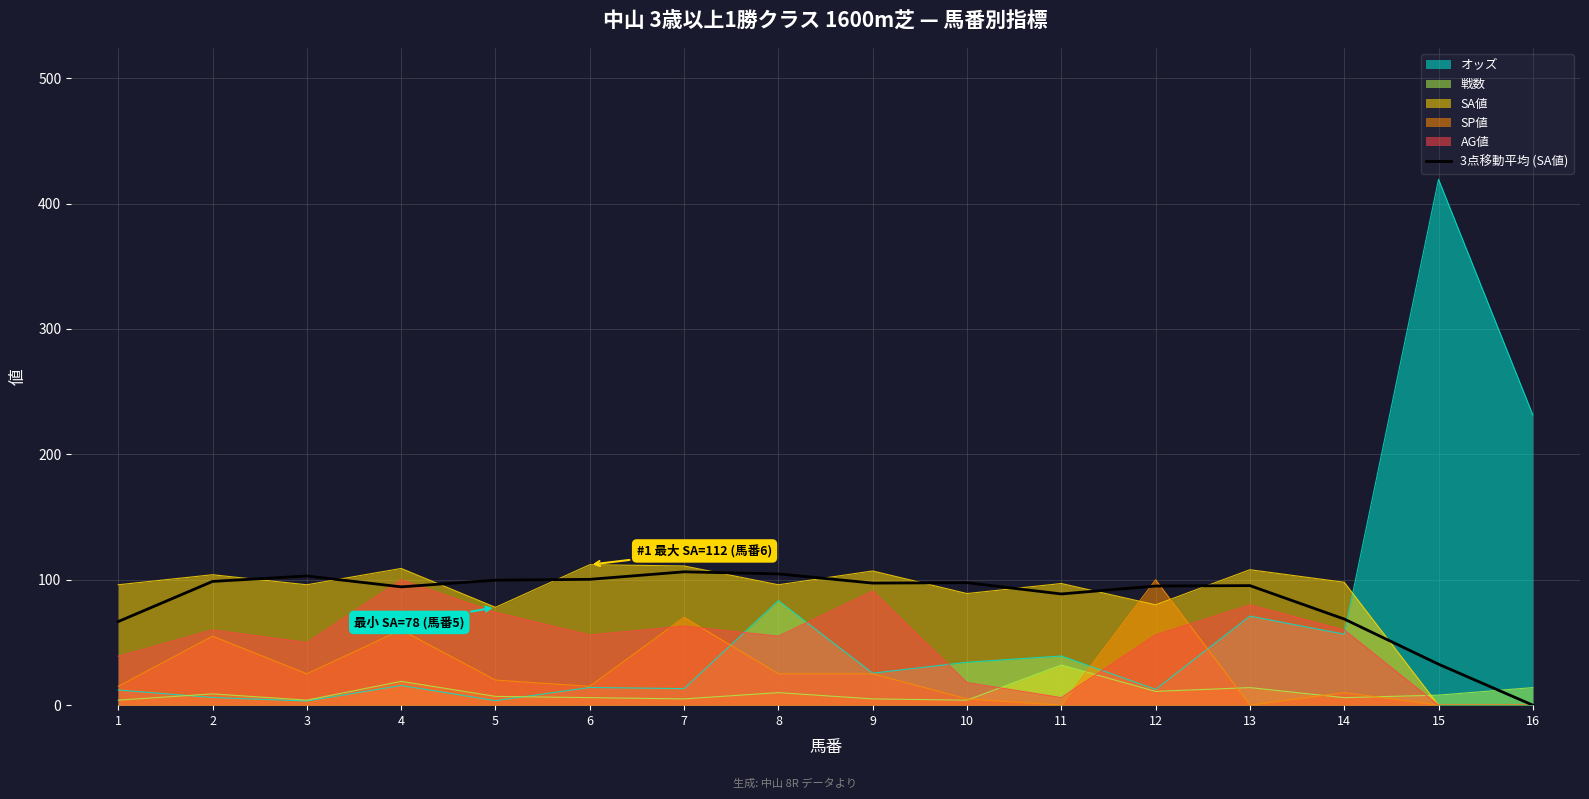

Count the number of data series in this chart.

6